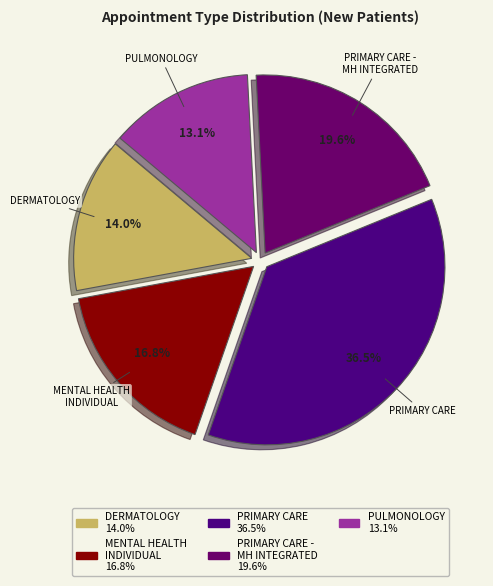

How many slices are in this pie chart?

5